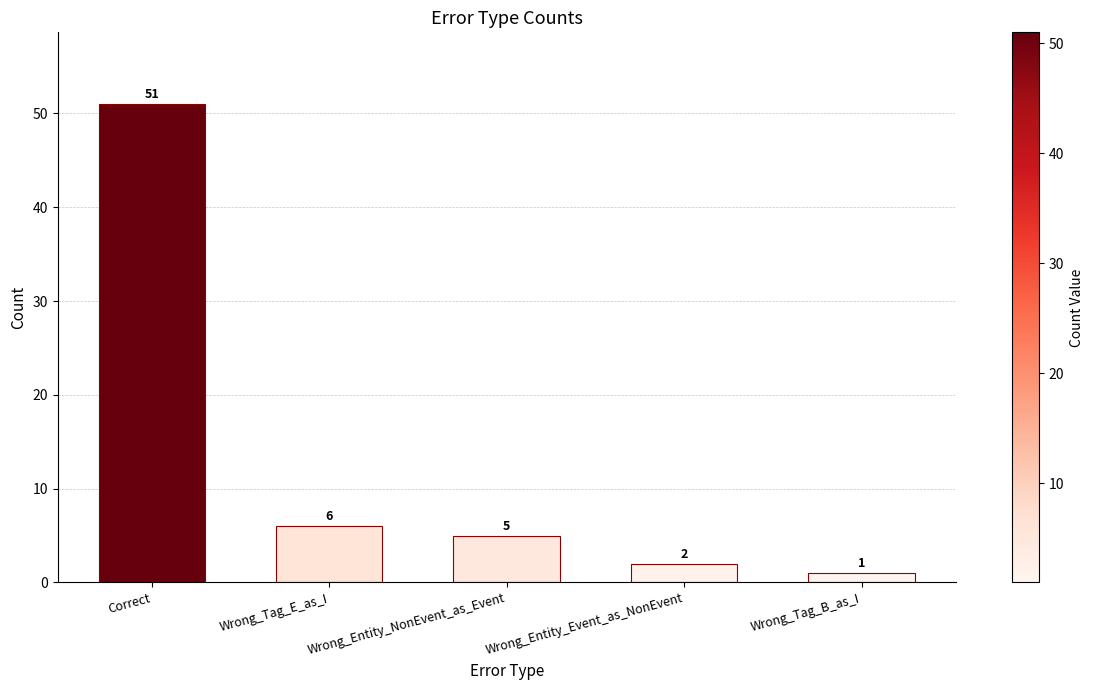

What is the average value?

13